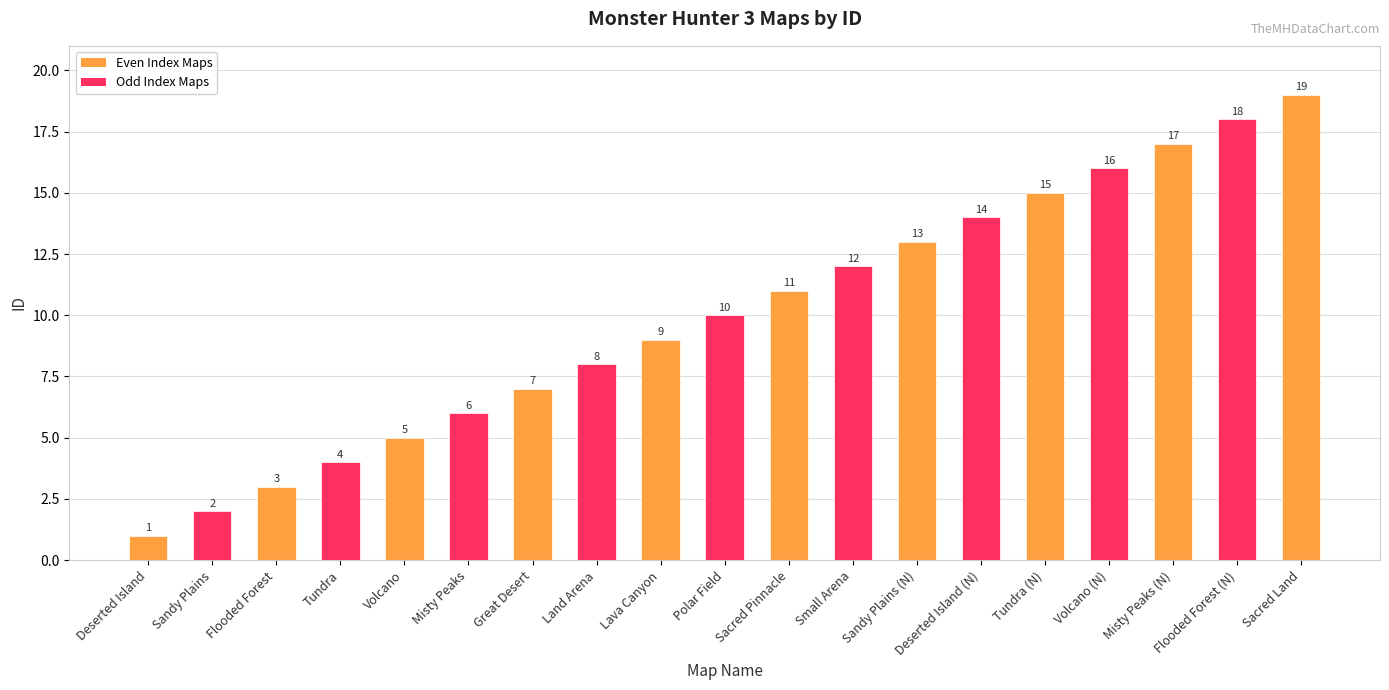

What is the maximum value shown in the chart?

19